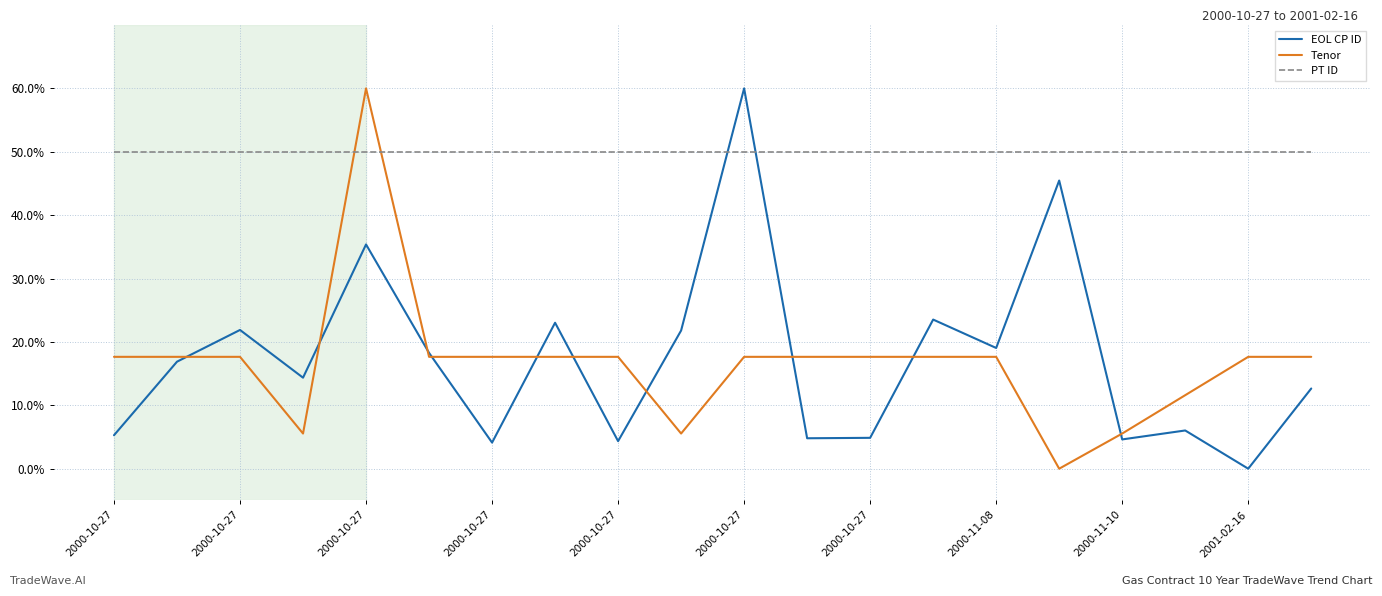

What is the minimum value for PT ID?

50.0